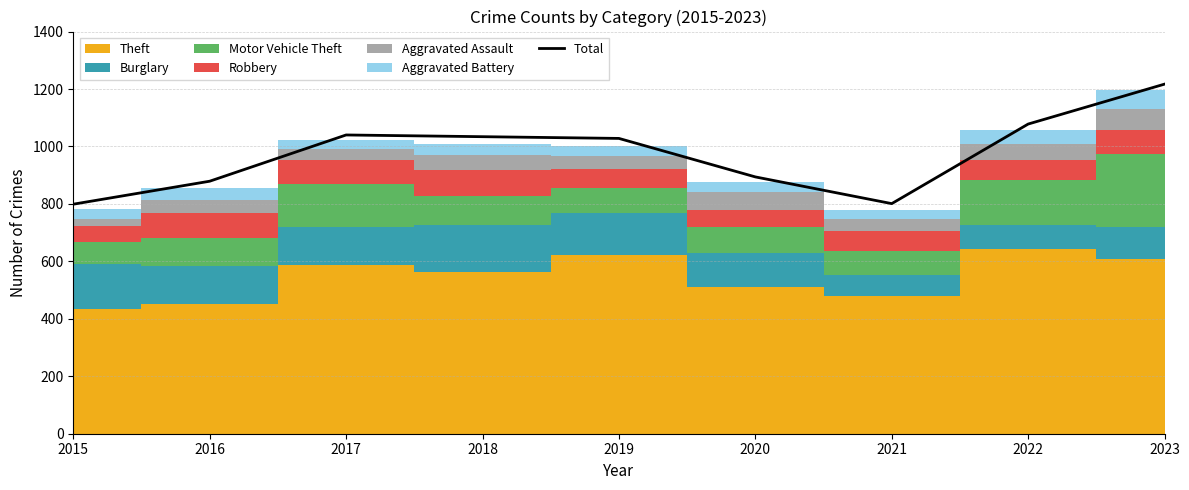

Rank the categories by value from highest to lowest.

2023, 2022, 2017, 2018, 2019, 2020, 2016, 2021, 2015